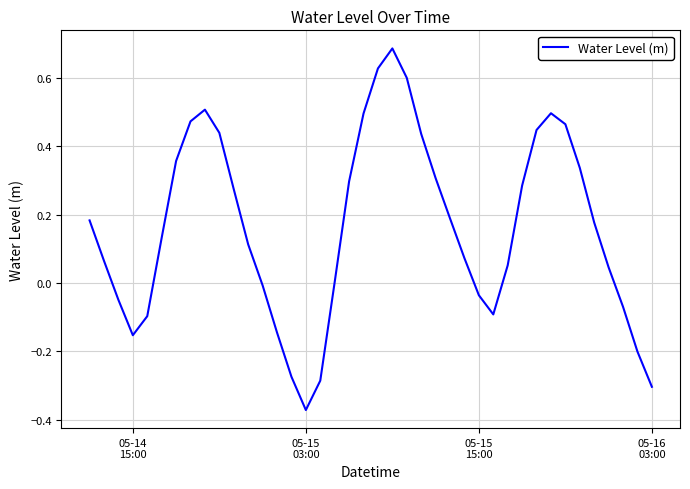

What is the difference between the maximum and minimum values?

1.1